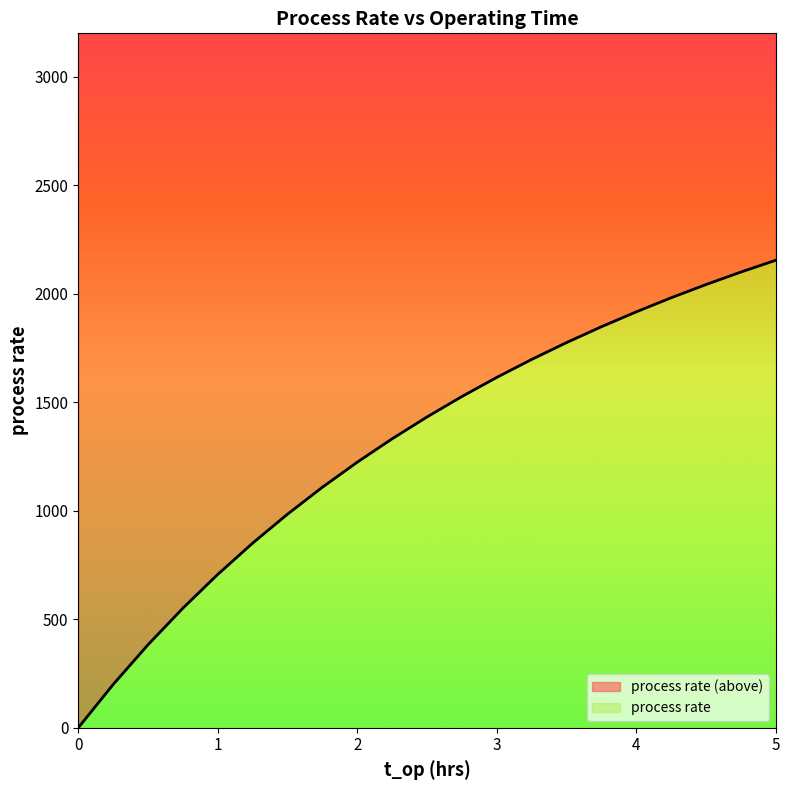

What is the approximate value at 1.5?

984.4